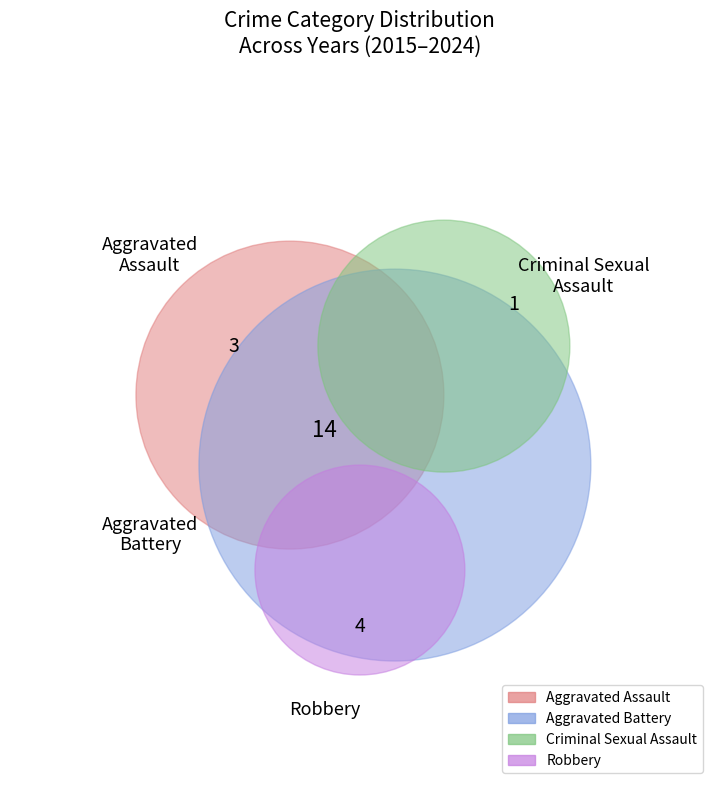

What percentage is NOT represented by Criminal Sexual Assault?

95.5%